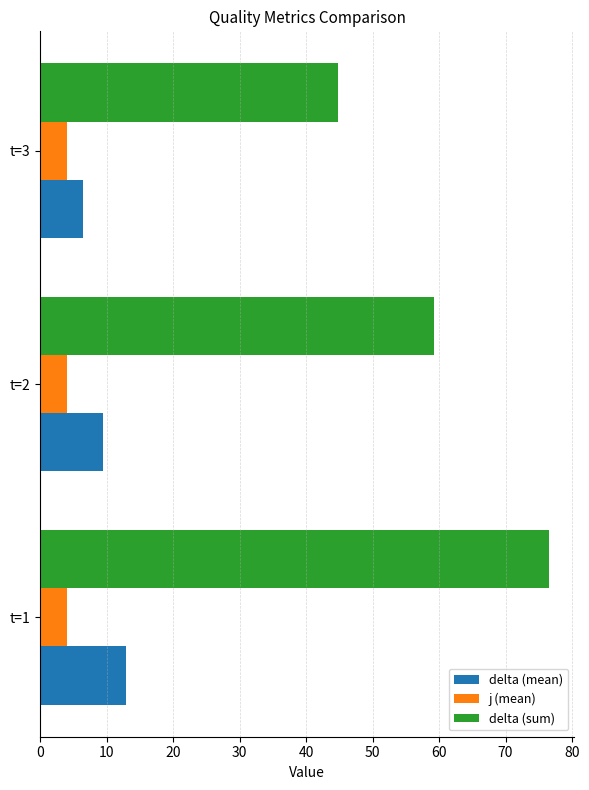

List the series in order of their peak value, highest first.

delta (sum), delta (mean), j (mean)